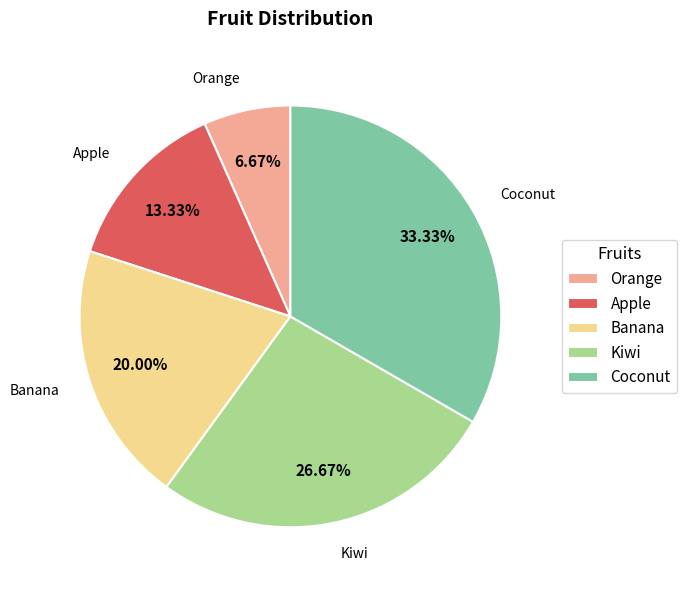

How many slices are in this pie chart?

5